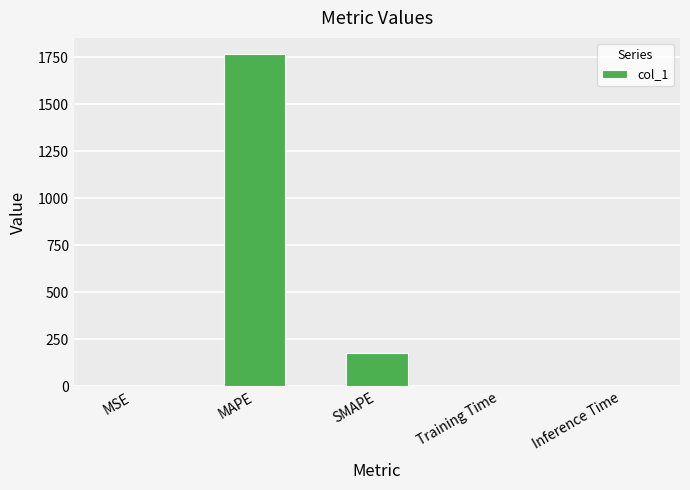

Does the chart contain stacked bars?

No